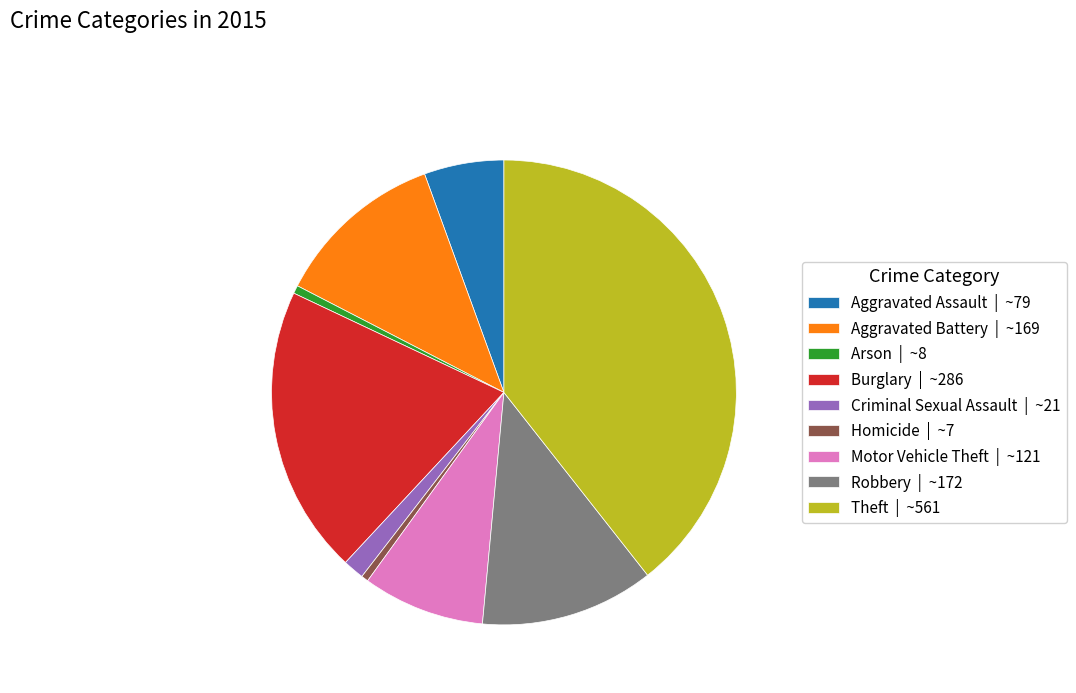

How many slices are in this pie chart?

9